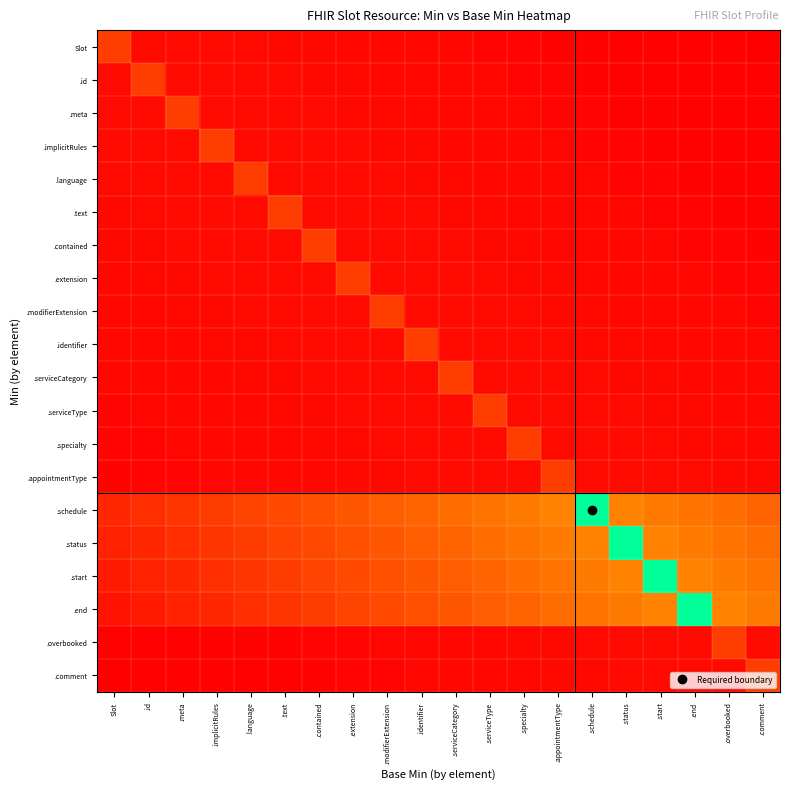

At how many categories does at least one series exceed 0?

20